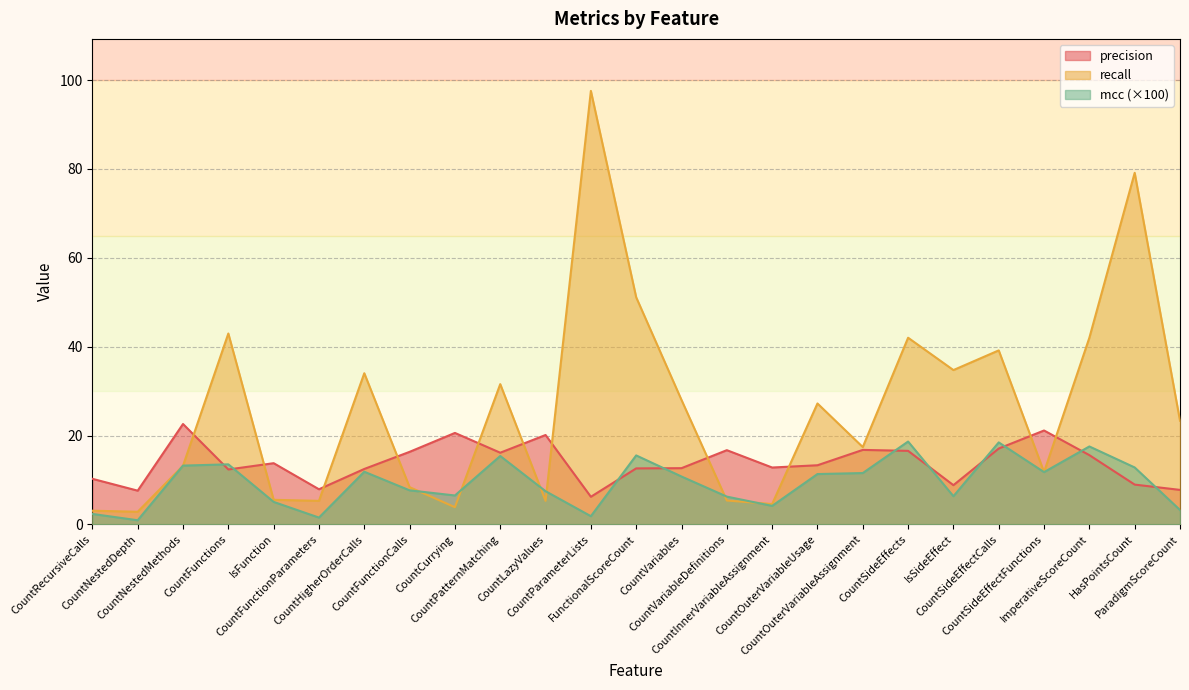

What is the sum of the recall values at CountSideEffectCalls and IsFunction?

44.7